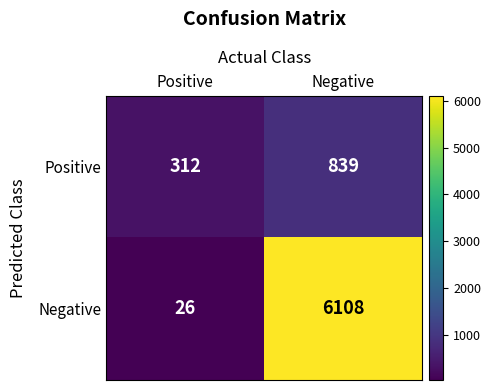

What is the sum of all Positive values?

1151